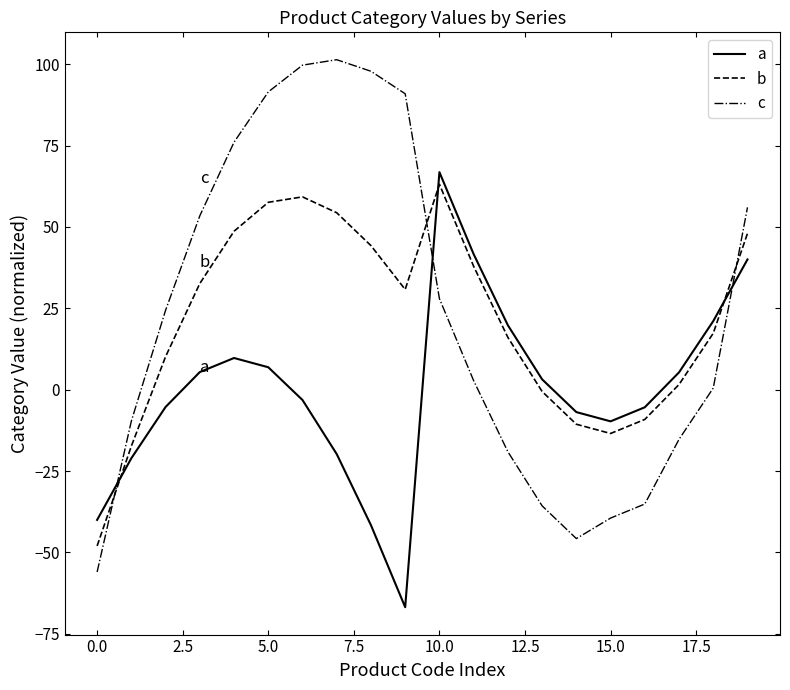

True or false: c and b intersect in this chart.

True